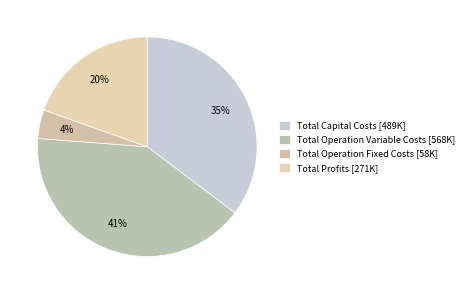

What is the change in value from Total Operation Fixed Costs to Total Profits?

+212814.4